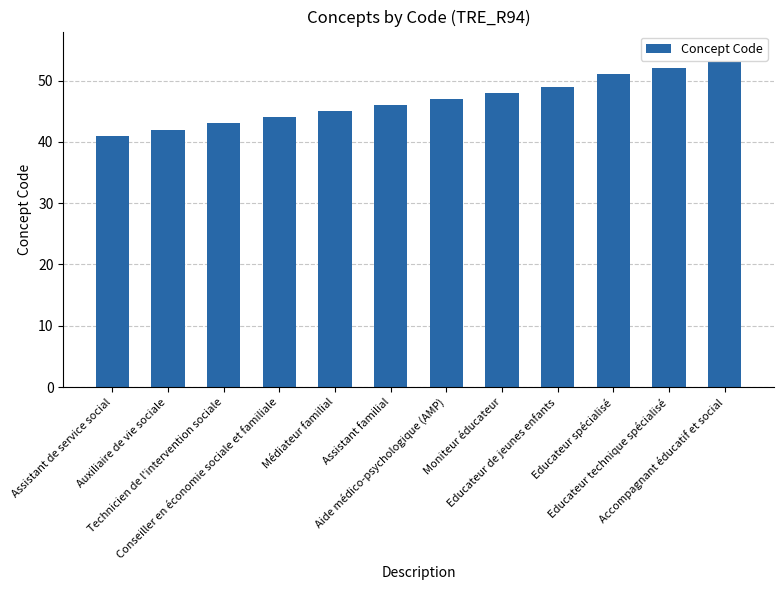

List the labels in order of value, smallest first.

Assistant de service social, Auxiliaire de vie sociale, Technicien de l'intervention sociale, Conseiller en économie sociale et familiale, Médiateur familial, Assistant familial, Aide médico-psychologique (AMP), Moniteur éducateur, Educateur de jeunes enfants, Educateur spécialisé, Educateur technique spécialisé, Accompagnant éducatif et social